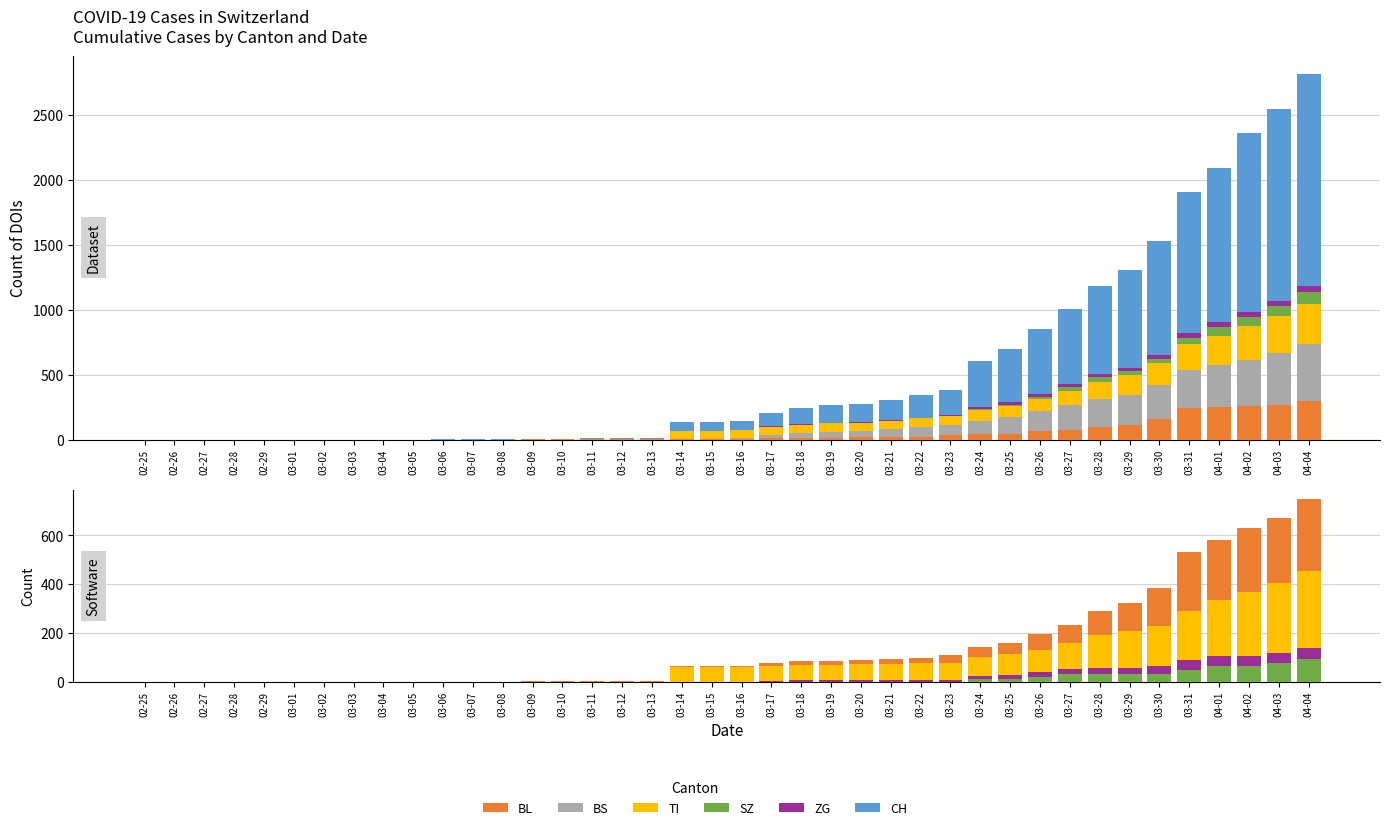

The BL series shows 39 at 03-26. True or false?

False